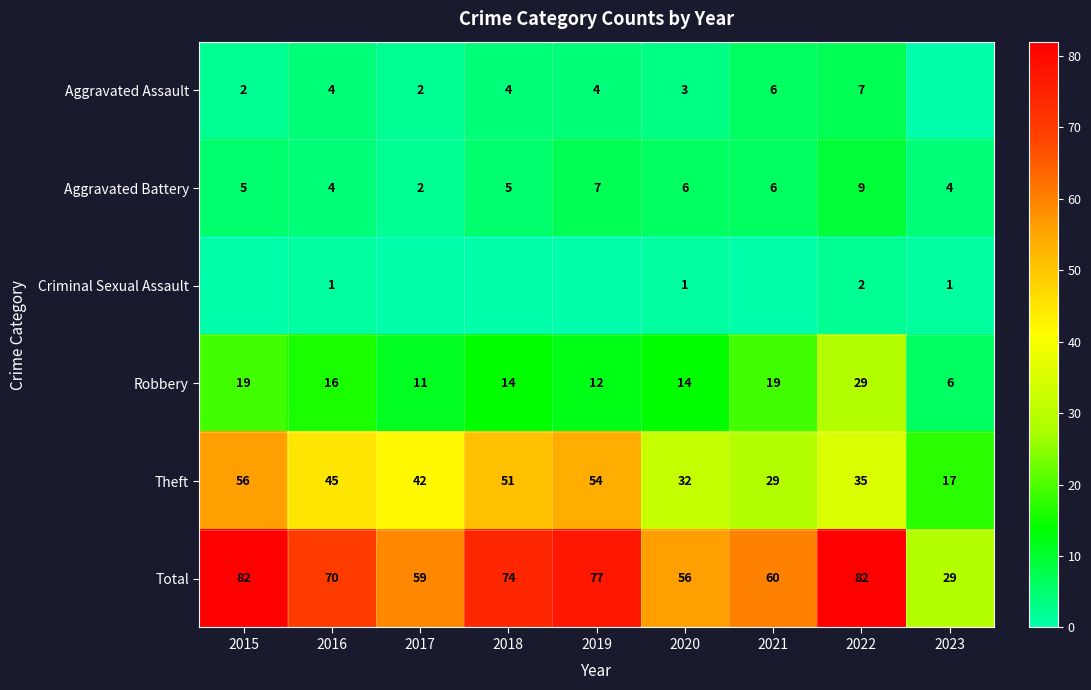

Is the value of Robbery at 2019 greater than the value of Theft at 2020?

No